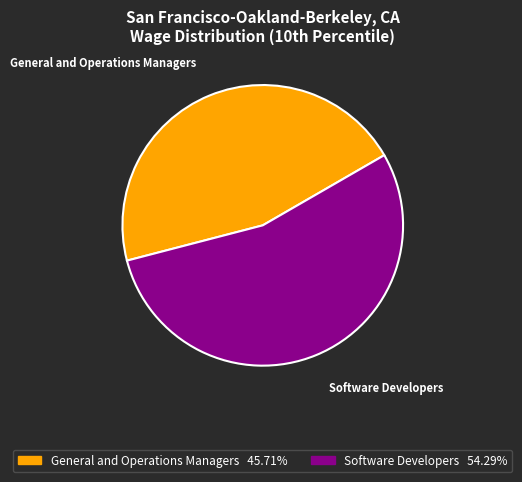

What is the smallest slice in the pie chart?

General and Operations Managers